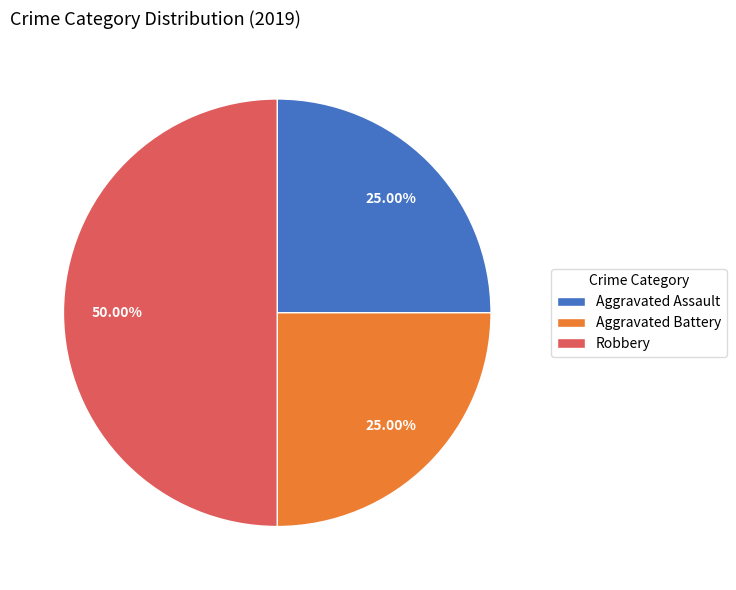

Between Aggravated Battery and Robbery, which is larger?

Robbery